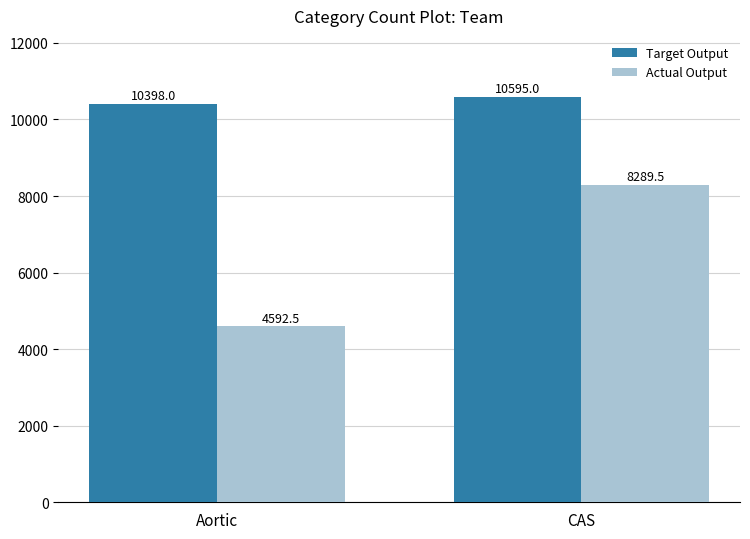

The Target Output series shows 6908.4 at Aortic. True or false?

False